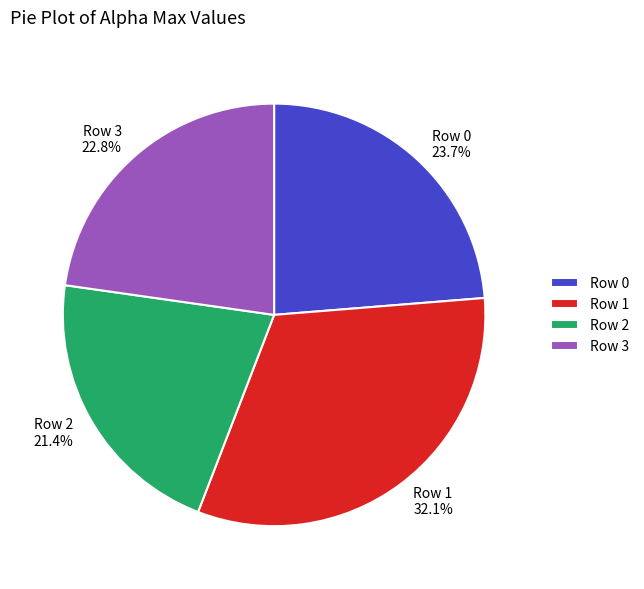

Does any single category account for the majority?

No